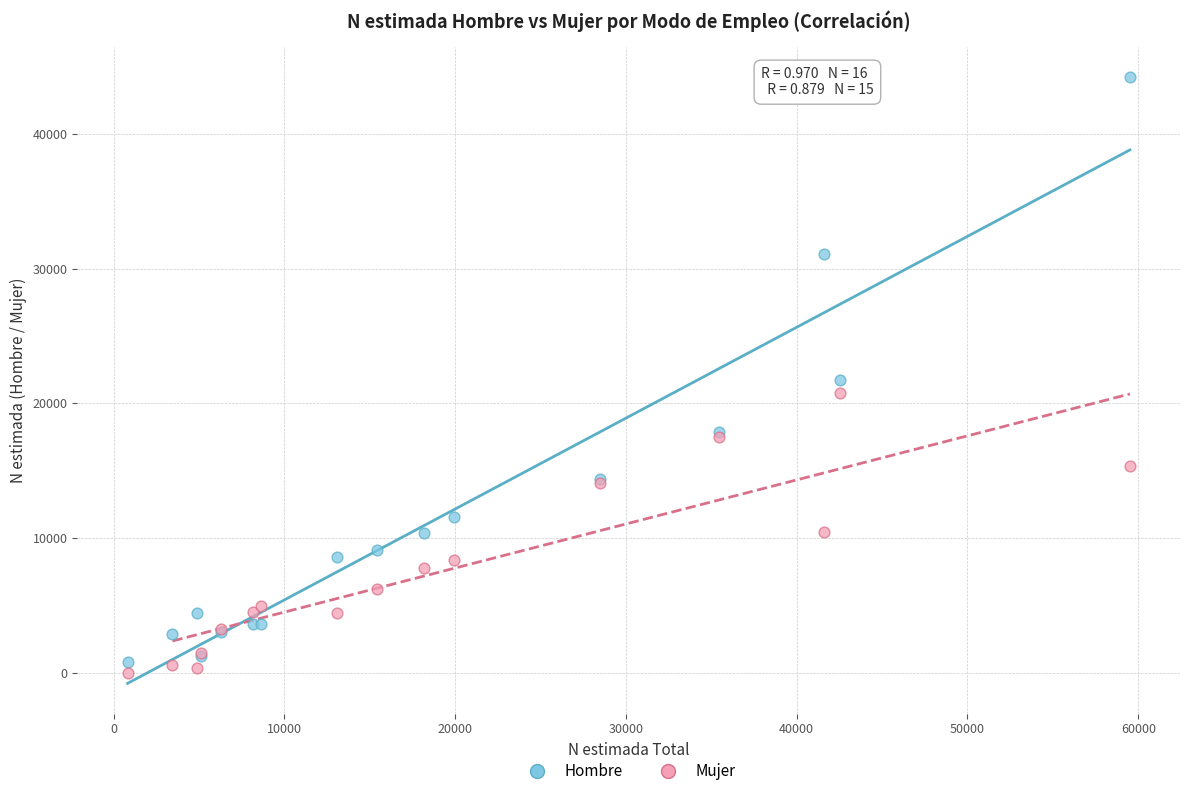

In the Hombre series, what Y value is closest to 22503?

21771